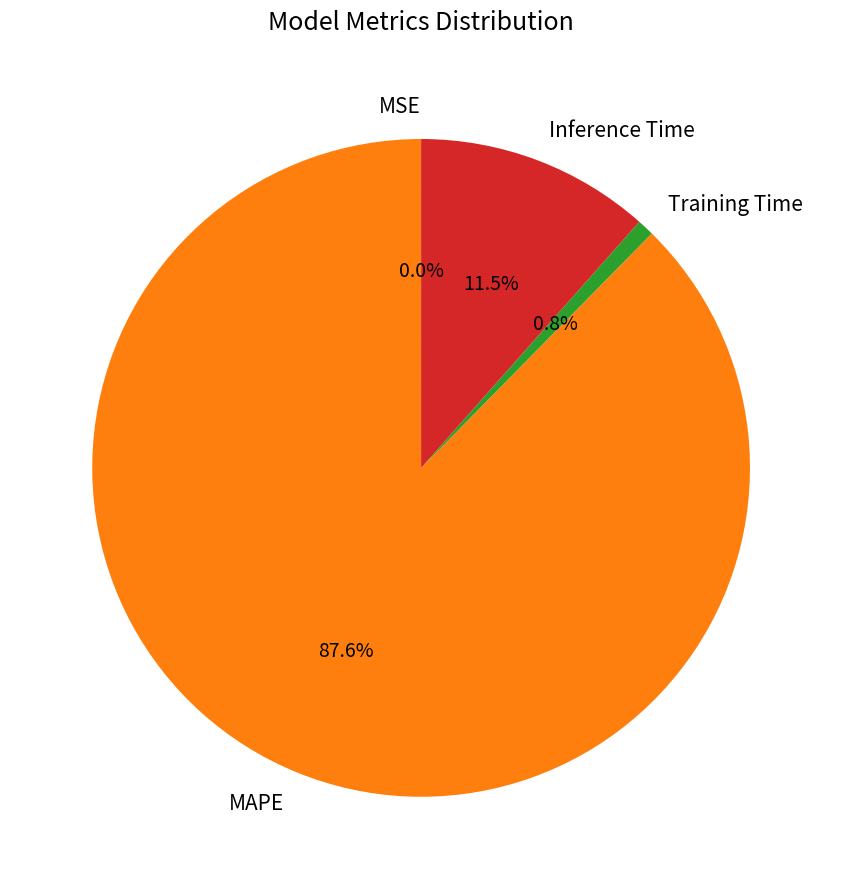

Is there a majority slice in this chart?

Yes